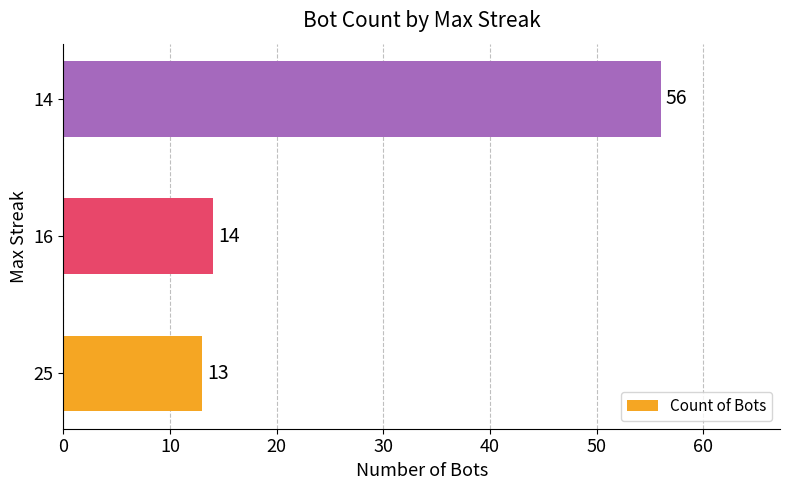

True or false: the data shows 19 at 14.

False